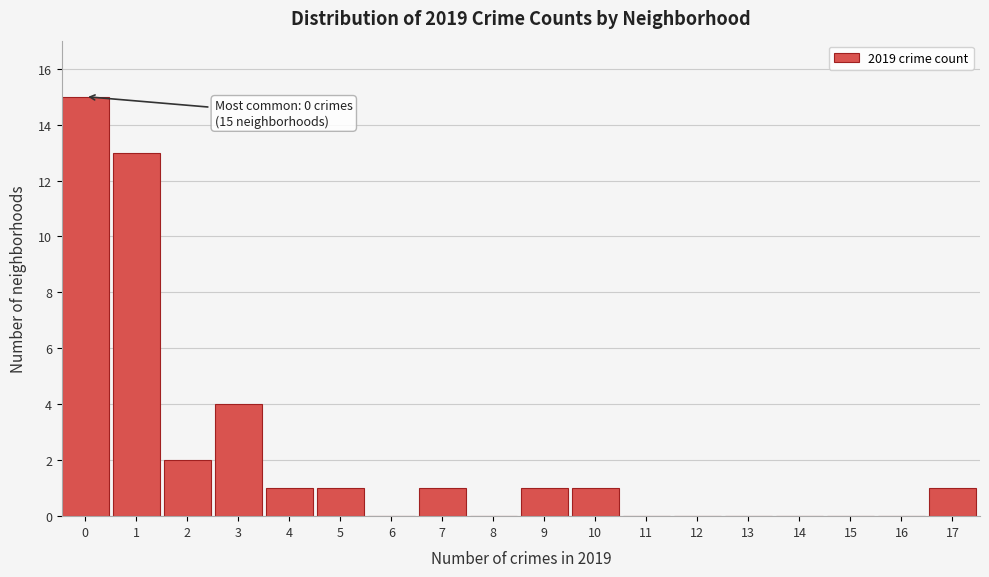

Reading left to right, what are all the values shown in this chart?

0=15	1=13	2=2	3=4	4=1	5=1	6=0	7=1	8=0	9=1	10=1	11=0	12=0	13=0	14=0	15=0	16=0	17=1